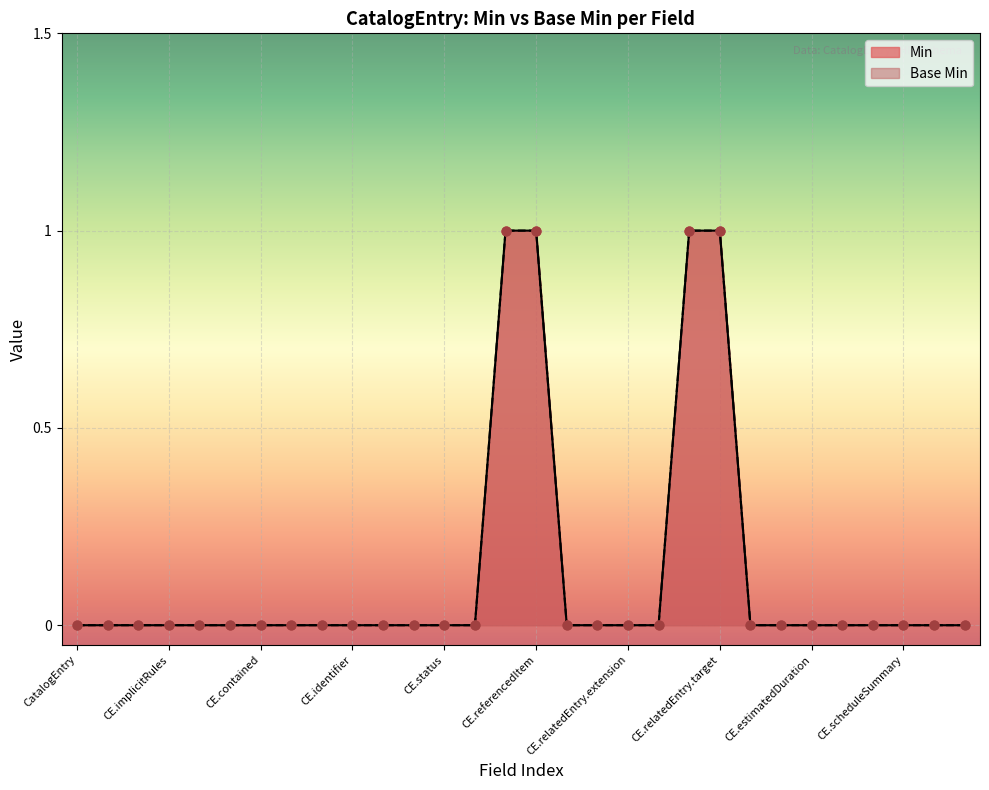

What are all the series names shown in the legend?

Min, Base Min